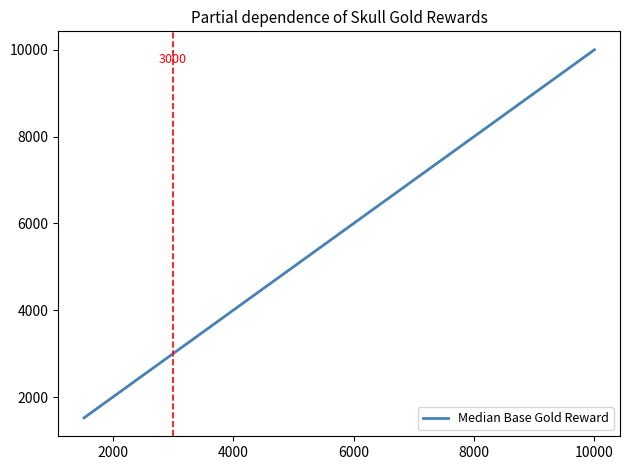

What is the maximum value shown in the chart?

10000